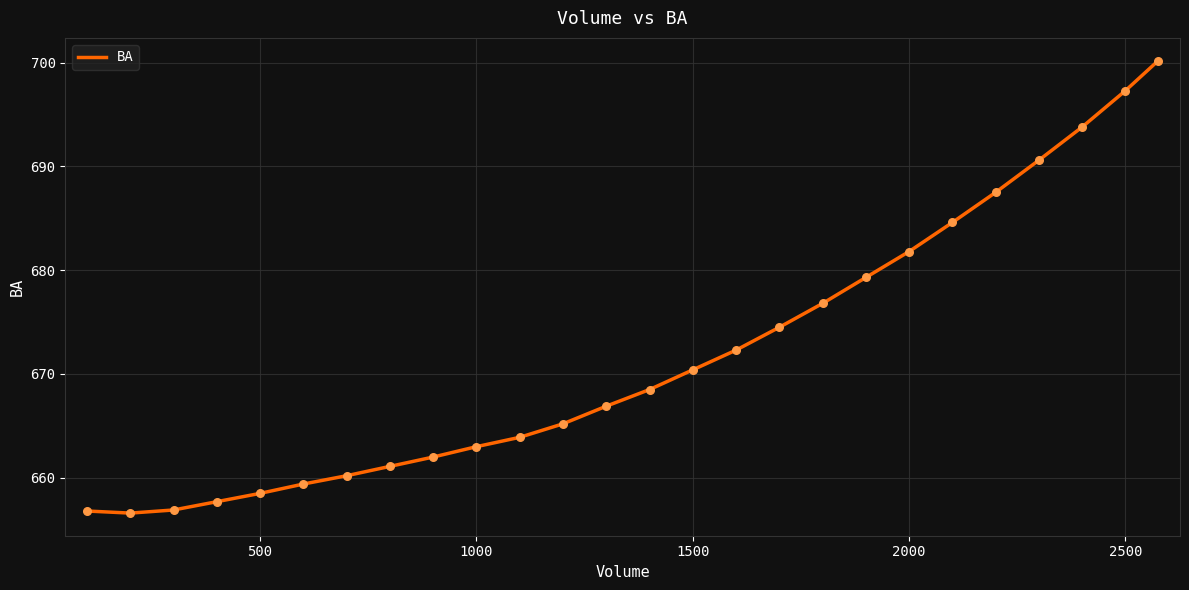

What is the smallest value displayed?

656.6